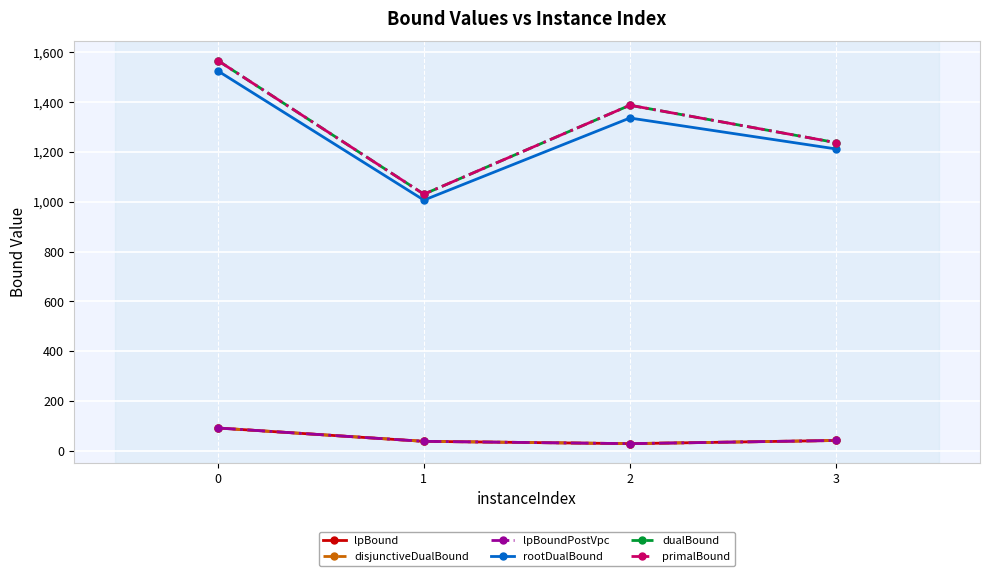

Rank the categories by dualBound value from highest to lowest.

0, 2, 3, 1